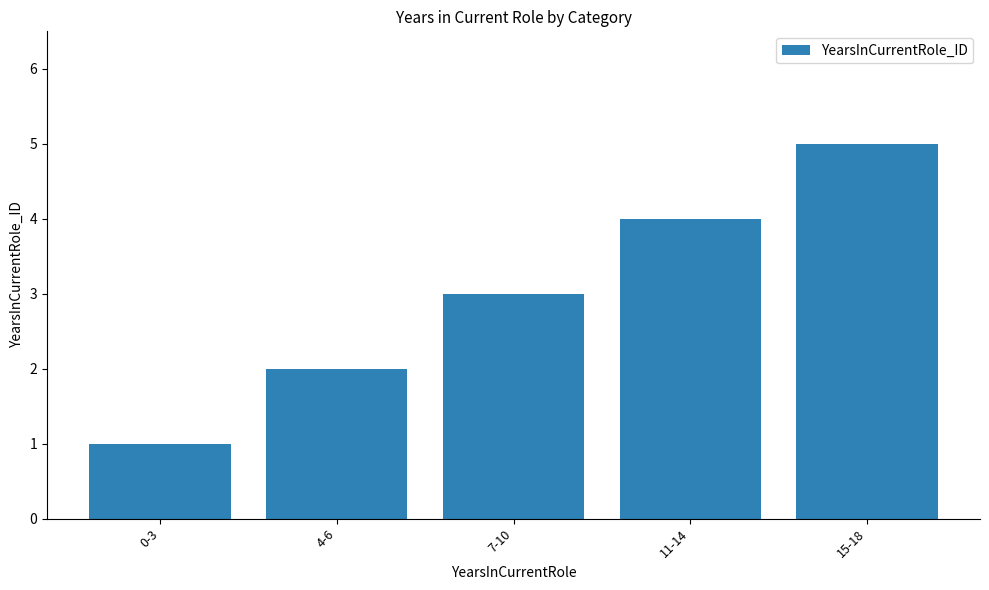

Reading left to right, what are all the values shown in this chart?

0-3=1	4-6=2	7-10=3	11-14=4	15-18=5